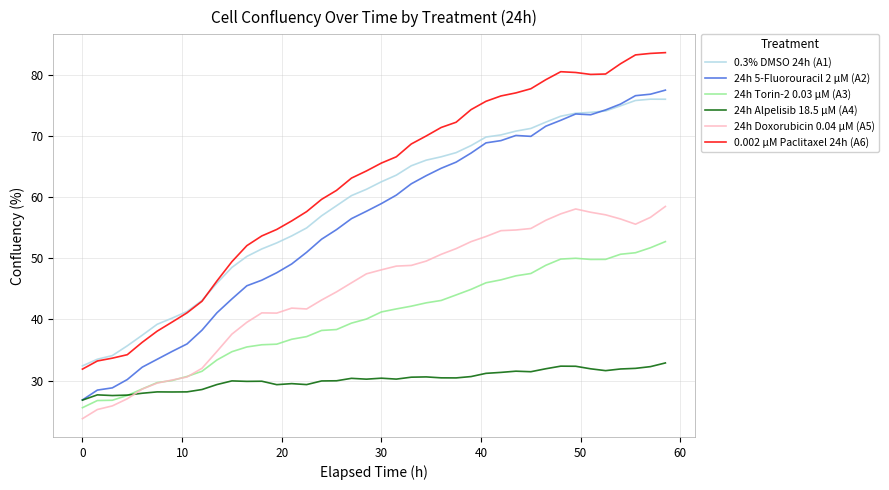

True or false: 0.002 µM Paclitaxel 24h (A6) and 24h Torin-2 0.03 µM (A3) cross at least once.

False